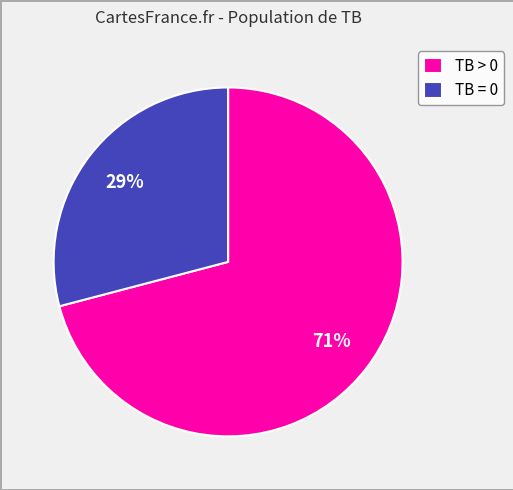

Combined, do TB = 0 and TB > 0 account for over 50%?

Yes